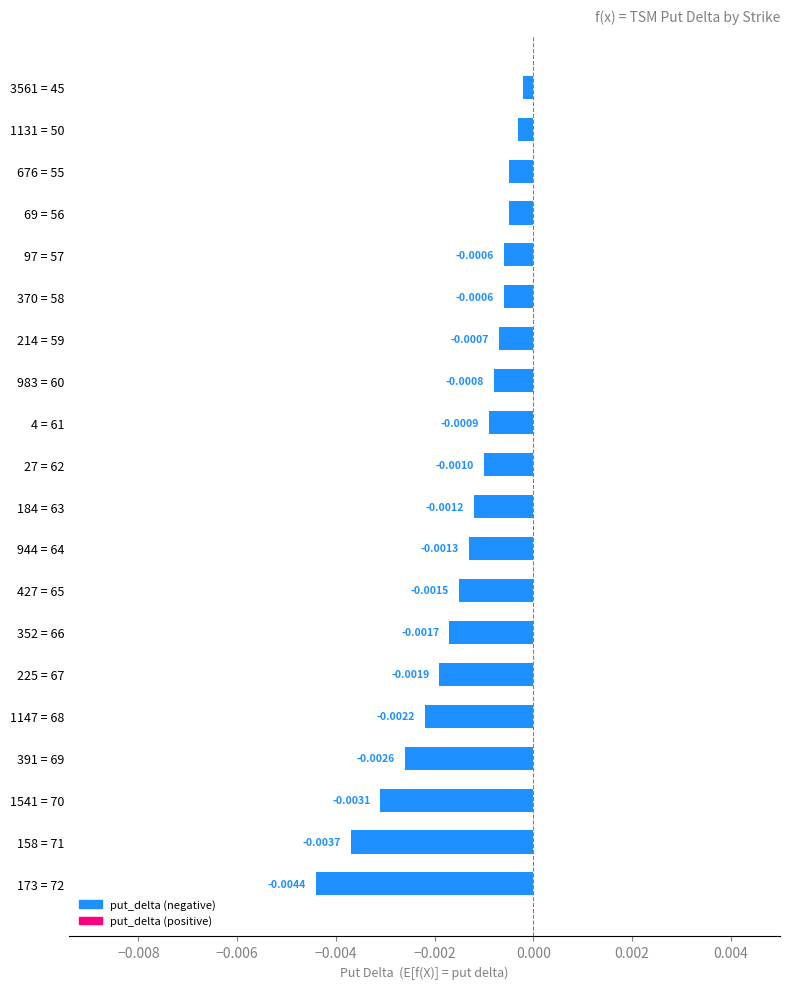

Count the number of data series in this chart.

1